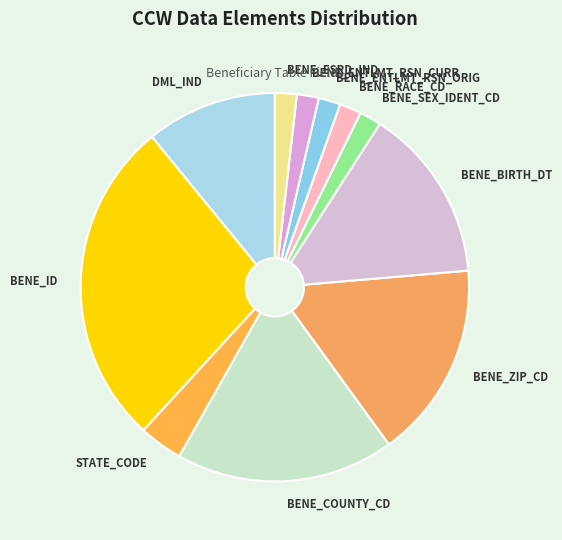

The BENE_ENTLMT_RSN_CURR slice represents 2% of the pie. True or false?

True